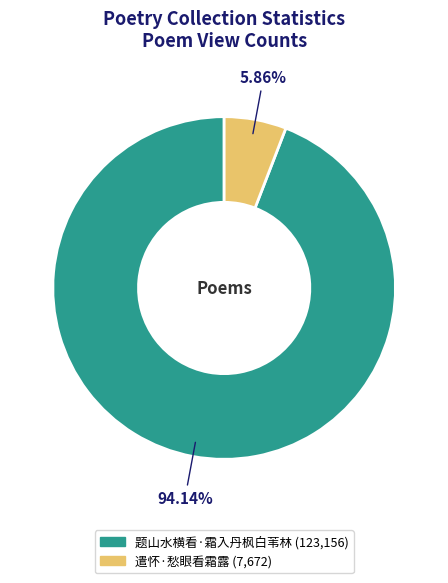

To the nearest percent, what is the difference between the 遣怀·愁眼看霜露 and 题山水横看·霜入丹枫白苇林 slice percentages?

88%